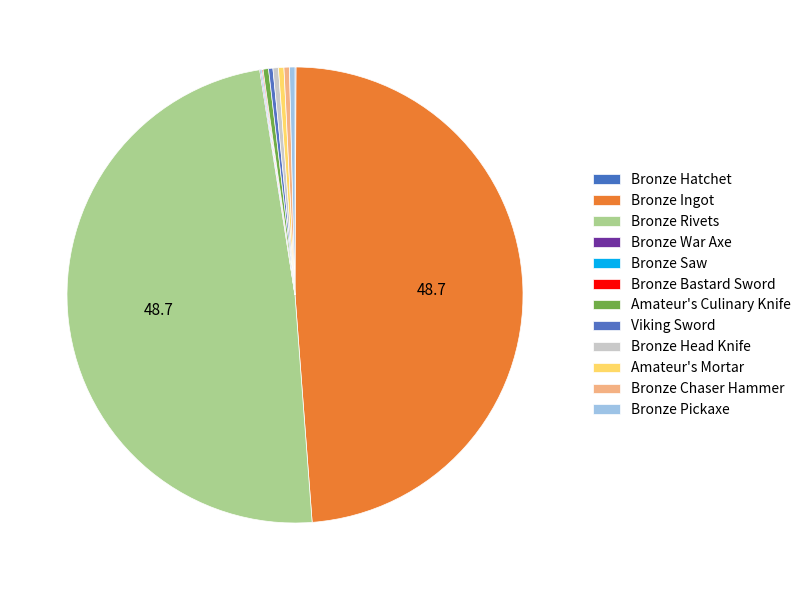

What is the change in value from Bronze Saw to Bronze Chaser Hammer?

+4